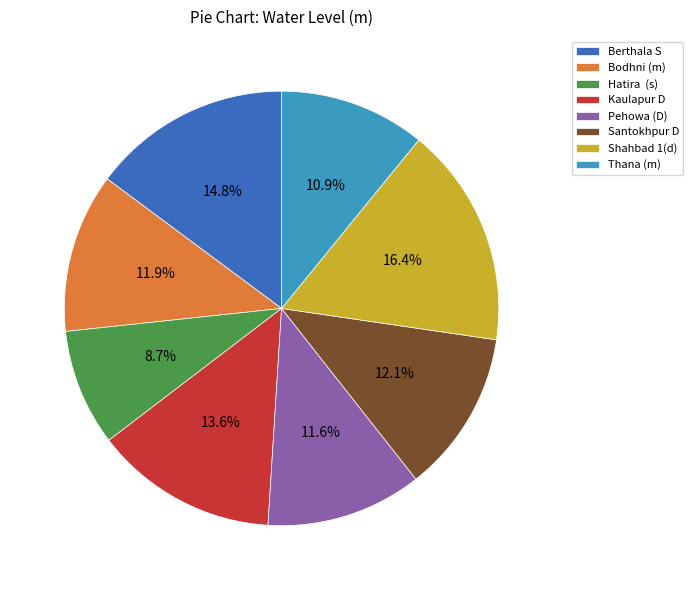

Is there any slice that represents more than half of the pie?

No